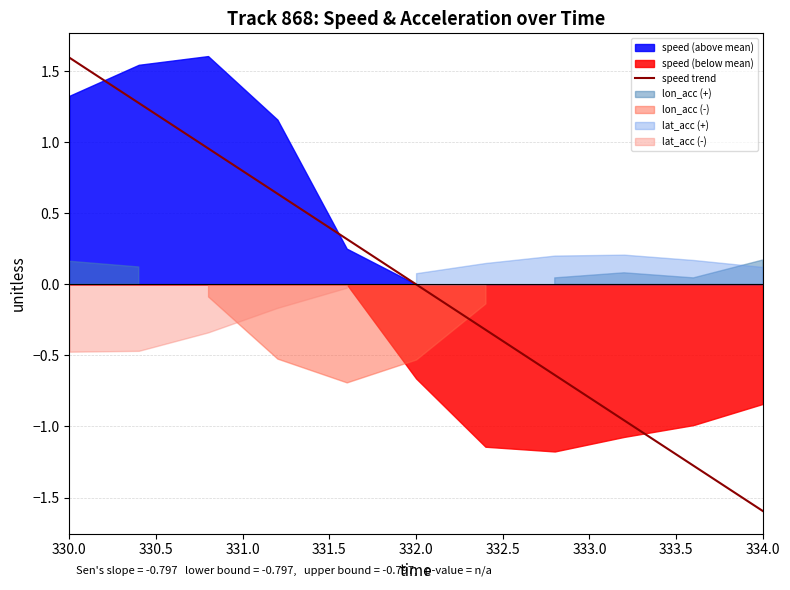

The value of speed trend at 330.0 is 0.4. True or false?

False